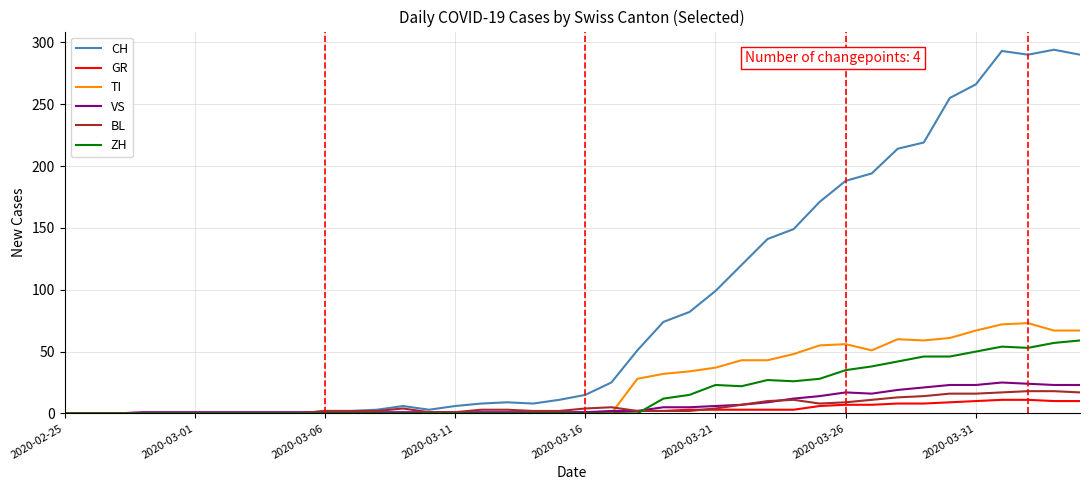

Which series has the largest range (max minus min)?

CH